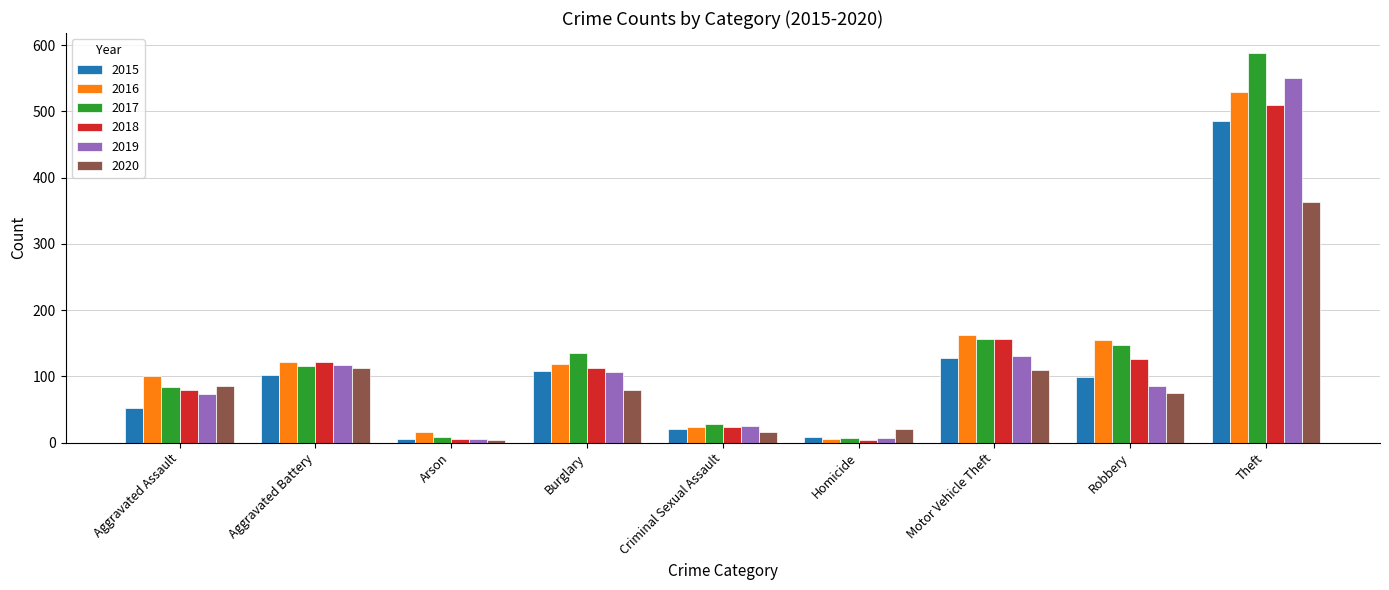

What position from the left is Theft?

9